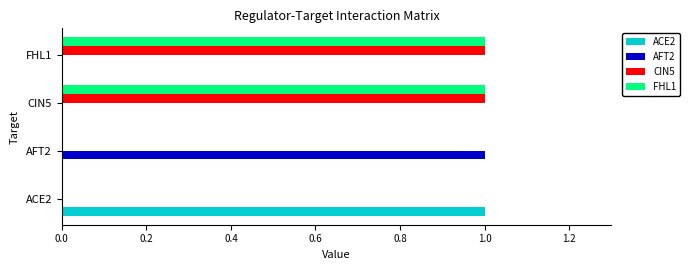

True or false: ACE2 has a value of 0 at CIN5.

True